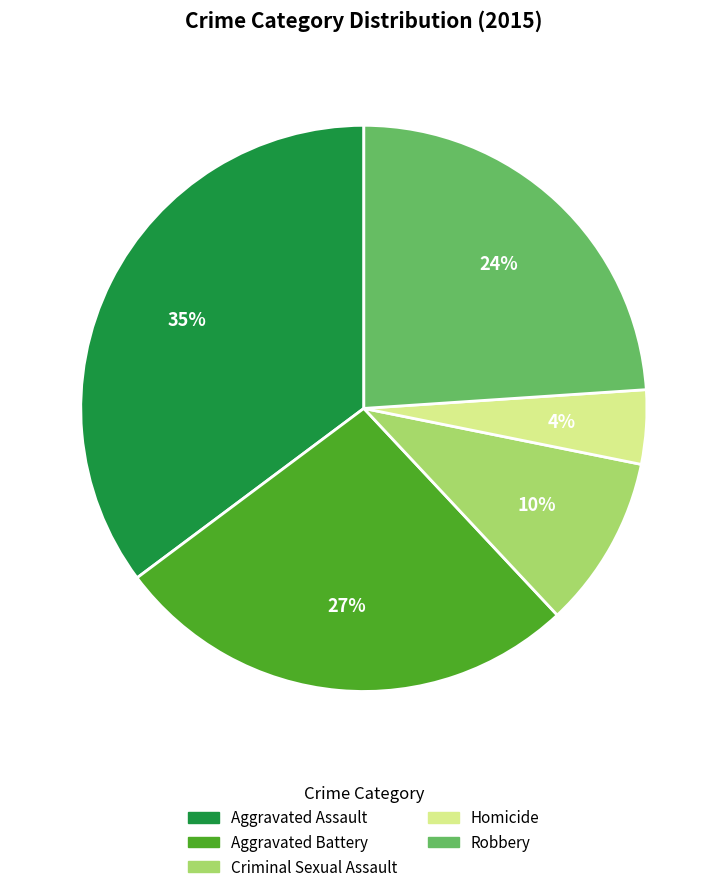

Is the sum of Robbery and Homicide greater than half?

No